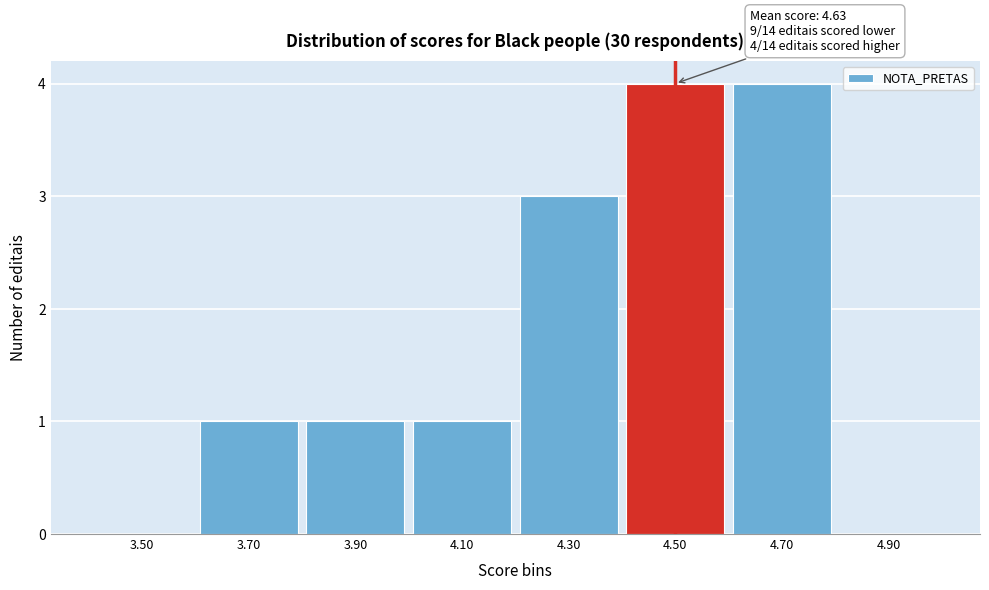

Reading left to right, extract all data points from this chart.

3.50=0	3.70=1	3.90=1	4.10=1	4.30=3	4.50=4	4.70=4	4.90=0